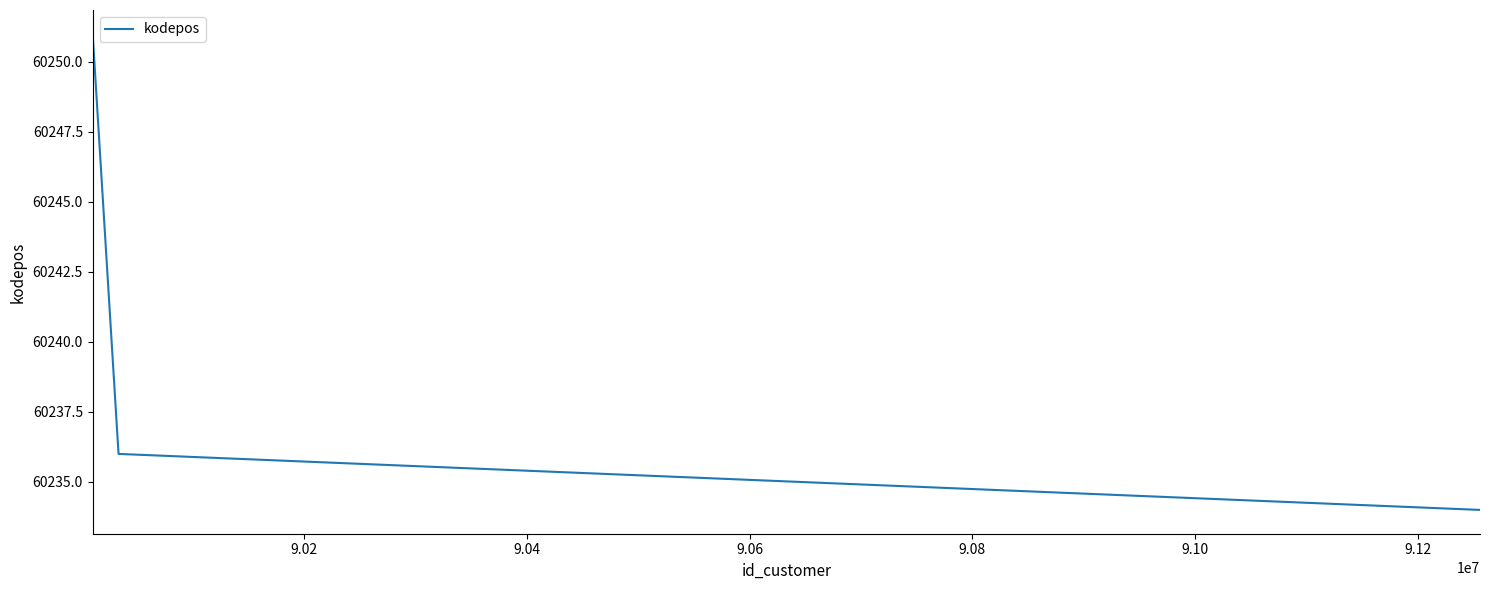

Reading left to right, list all the values displayed in this chart.

60251	60236	60234